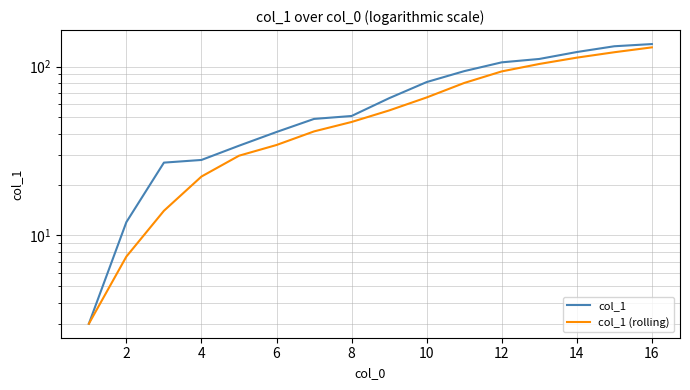

Which series changed the most between 8 and 14?

col_1